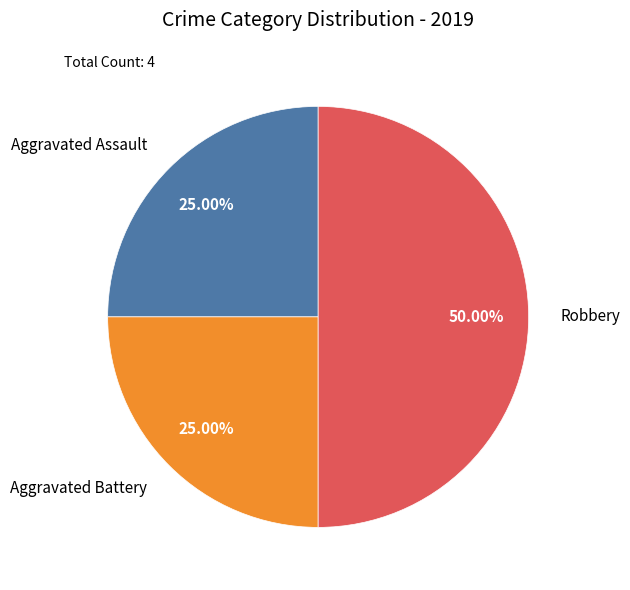

How many slices are in this pie chart?

3